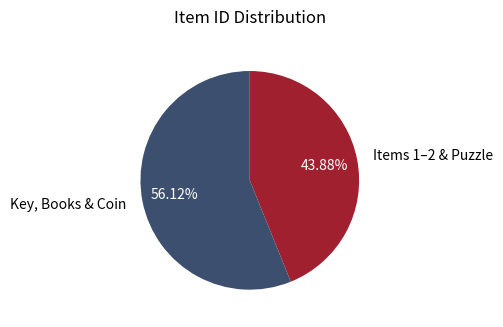

Which has a higher value, Items 1–2 & Puzzle or Key, Books & Coin?

Key, Books & Coin